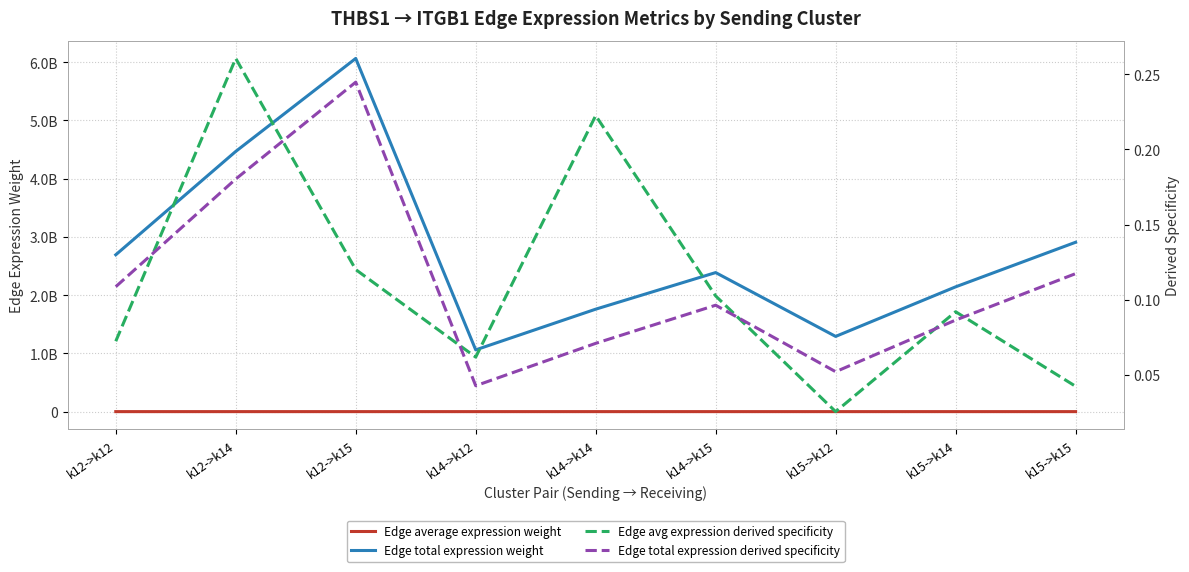

What is the difference between the second highest and second lowest values in the Edge total expression derived specificity series?

0.1